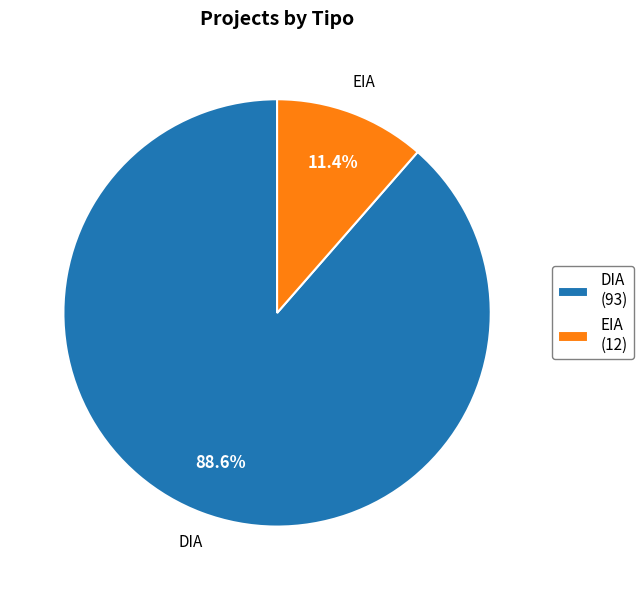

Which has a higher value, DIA (93) or EIA (12)?

DIA (93)